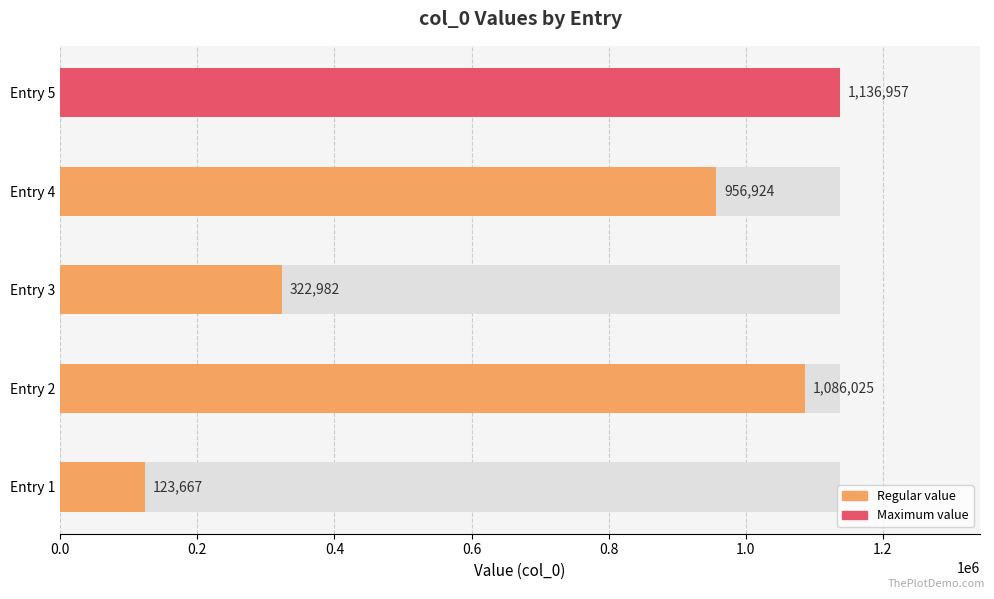

What is the difference between the maximum and minimum values?

1013290